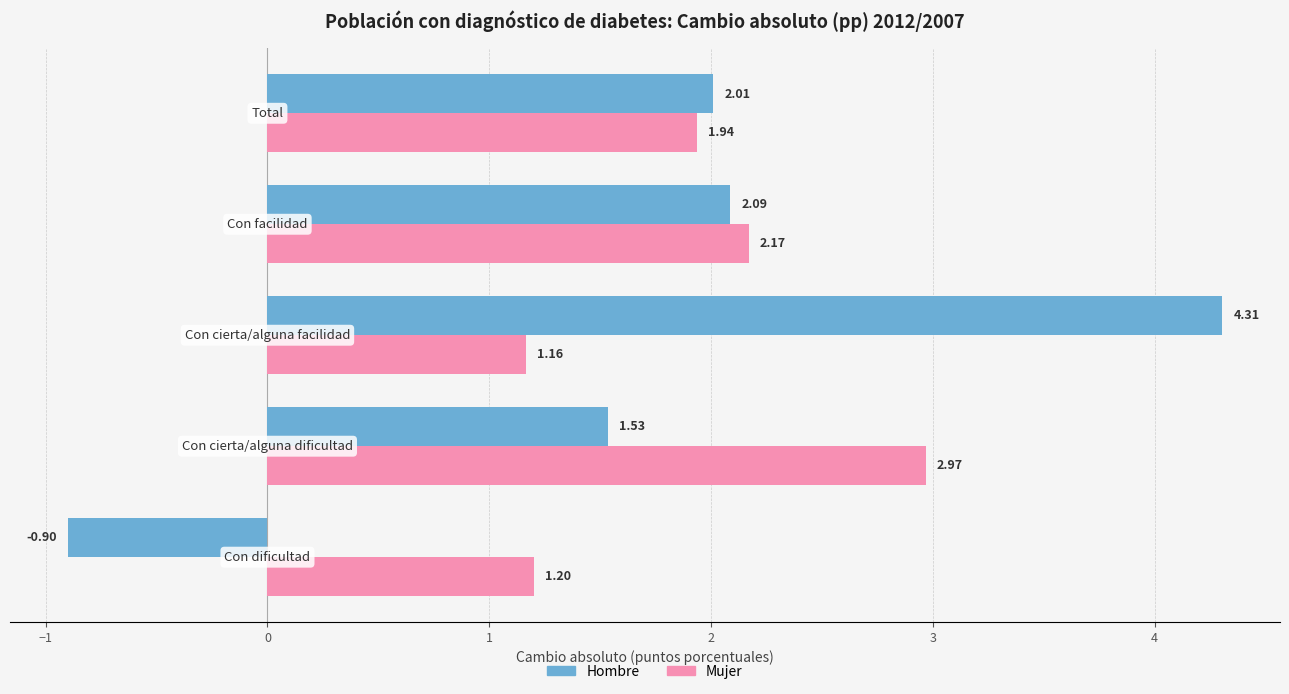

Rank the series by their average value, from highest to lowest.

Mujer, Hombre